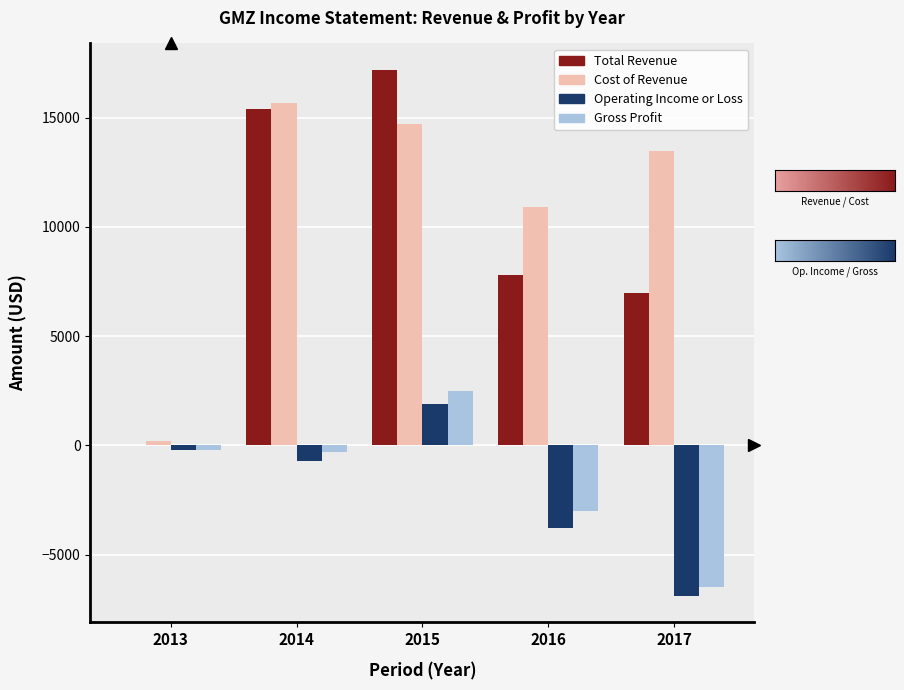

How many groups of bars are there?

5